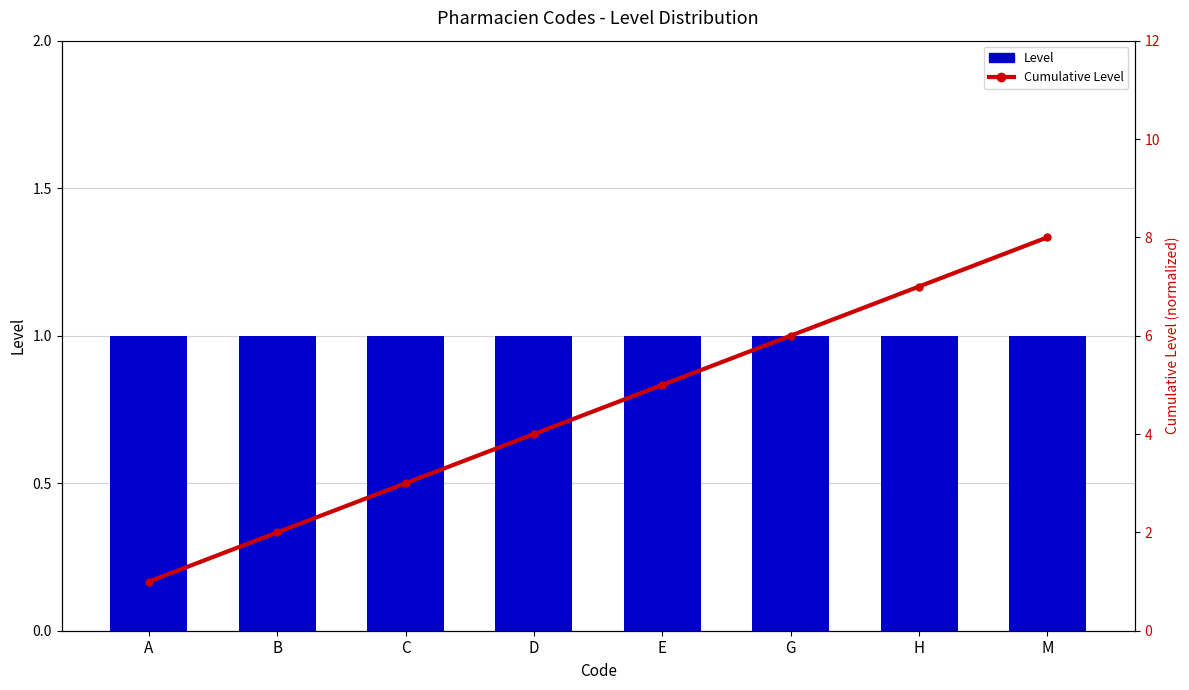

Reading left to right, what are all the values shown in this chart?

Level: 1	1	1	1	1	1	1	1
Cumulative Level: 1	2	3	4	5	6	7	8